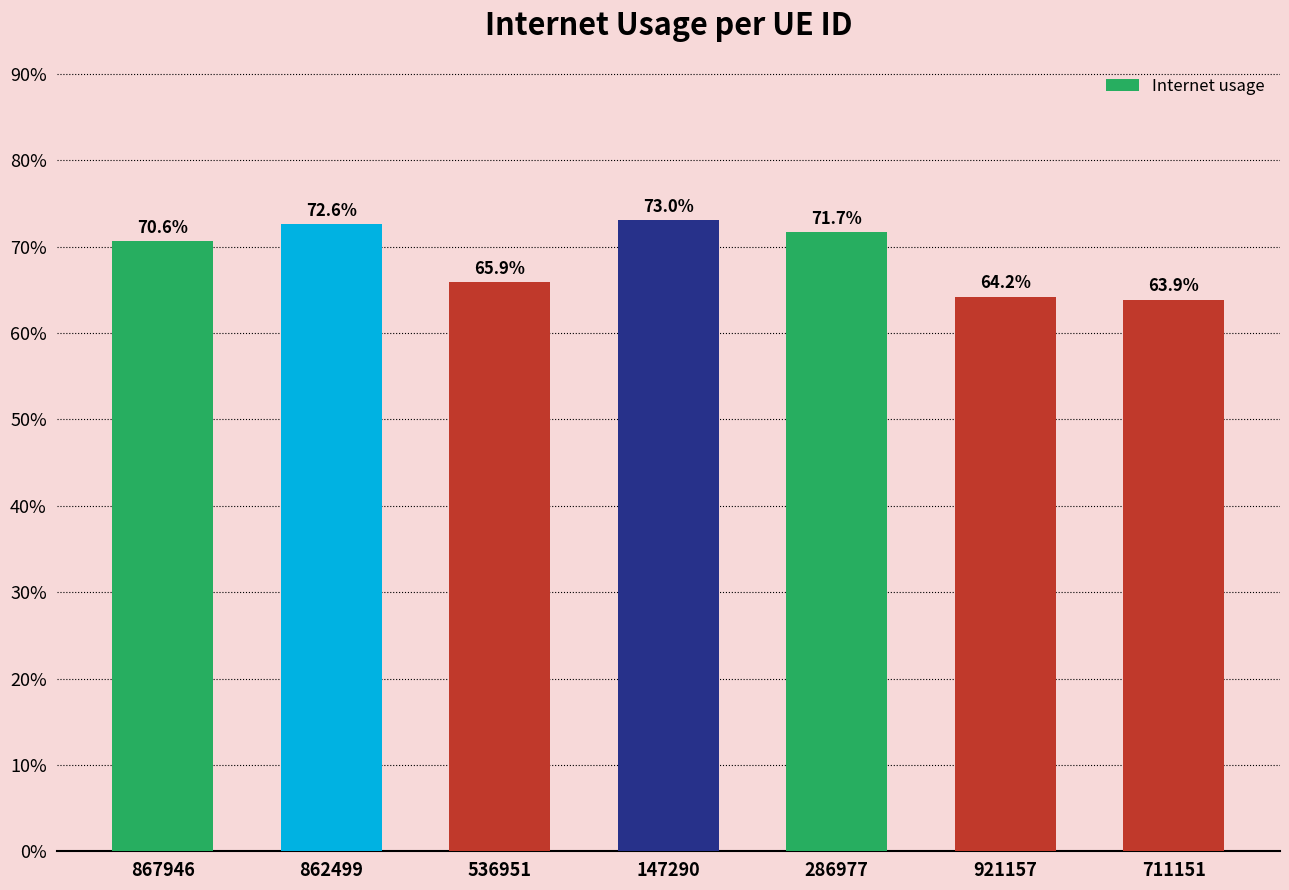

What is the change in value from 286977 to 921157?

-0.1